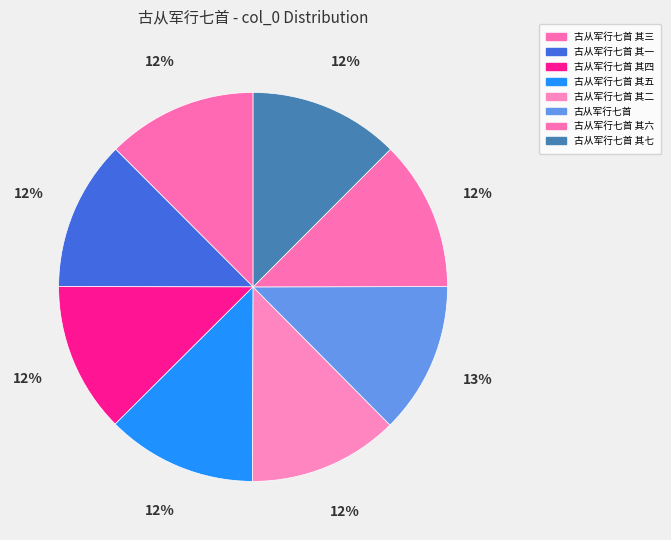

Is there any slice that represents more than half of the pie?

No